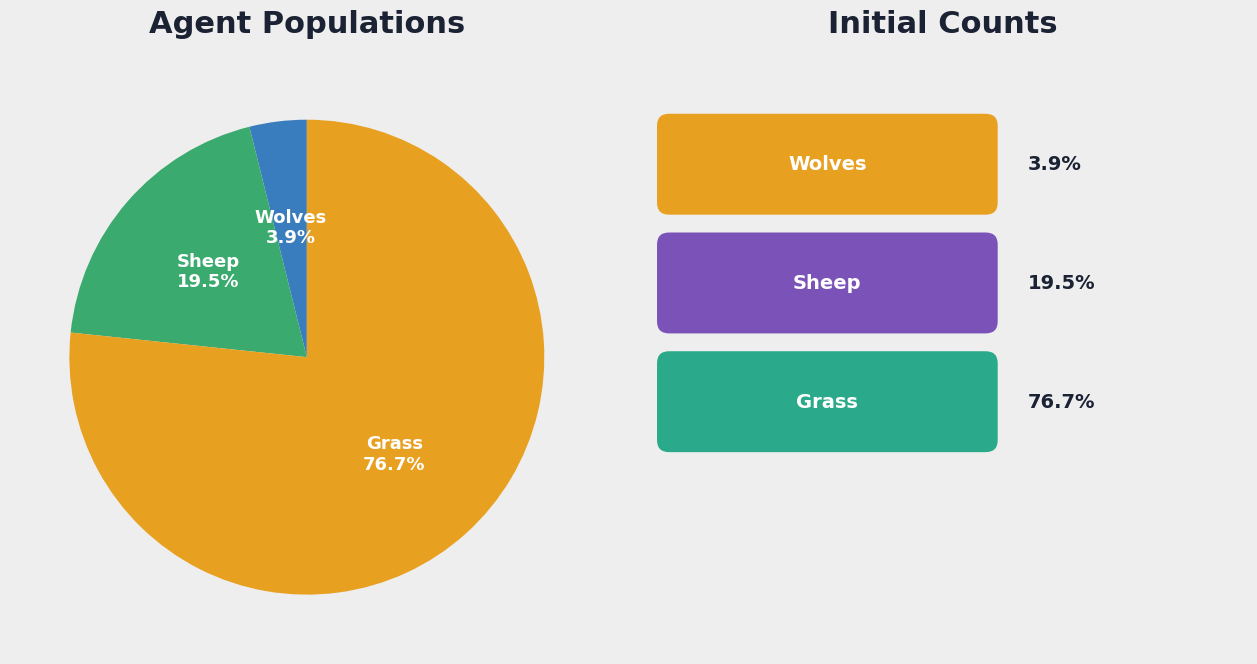

Which slice is the largest?

Grass